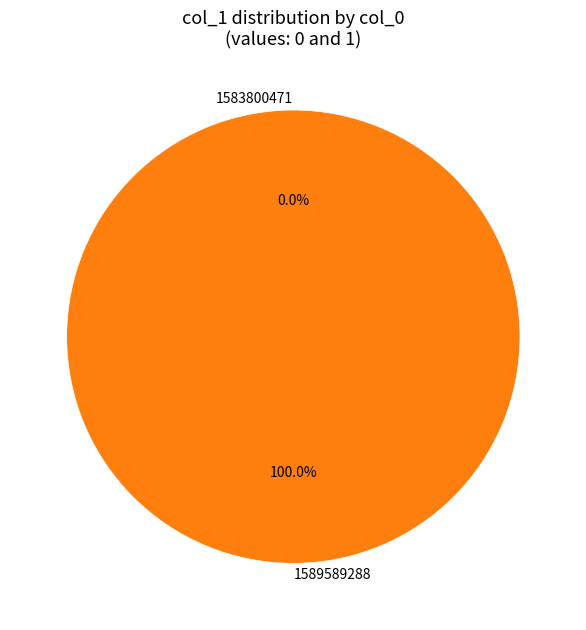

Which category accounts for the majority?

1589589288